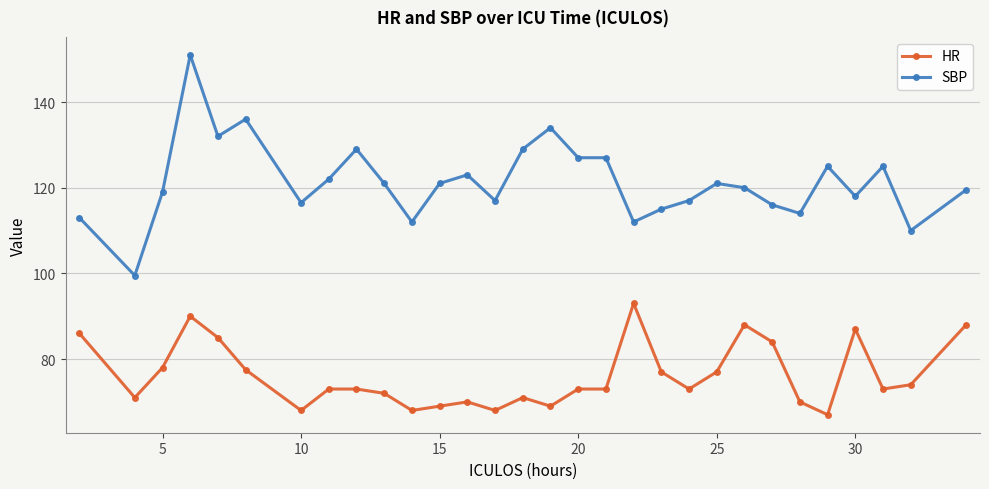

Is this an area chart (filled region under the line)?

No